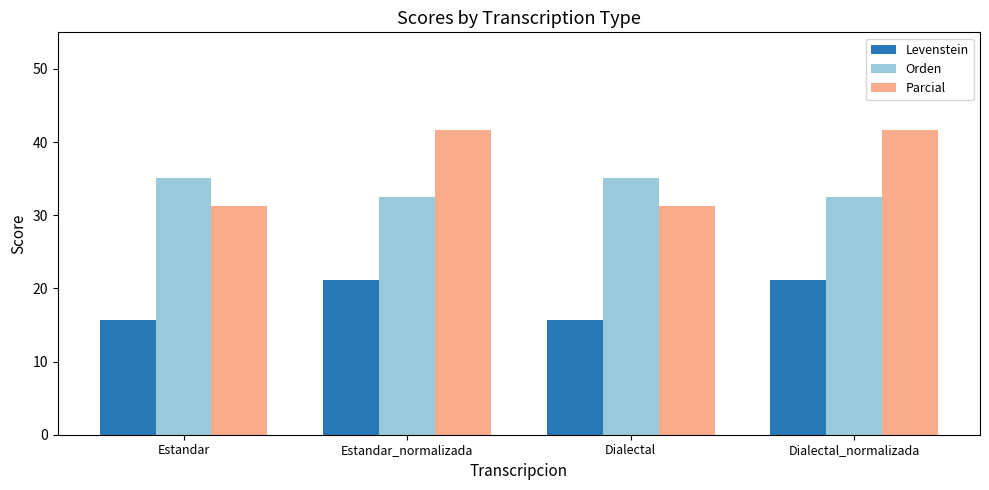

Rank the series by their maximum value, from lowest to highest.

Levenstein, Orden, Parcial